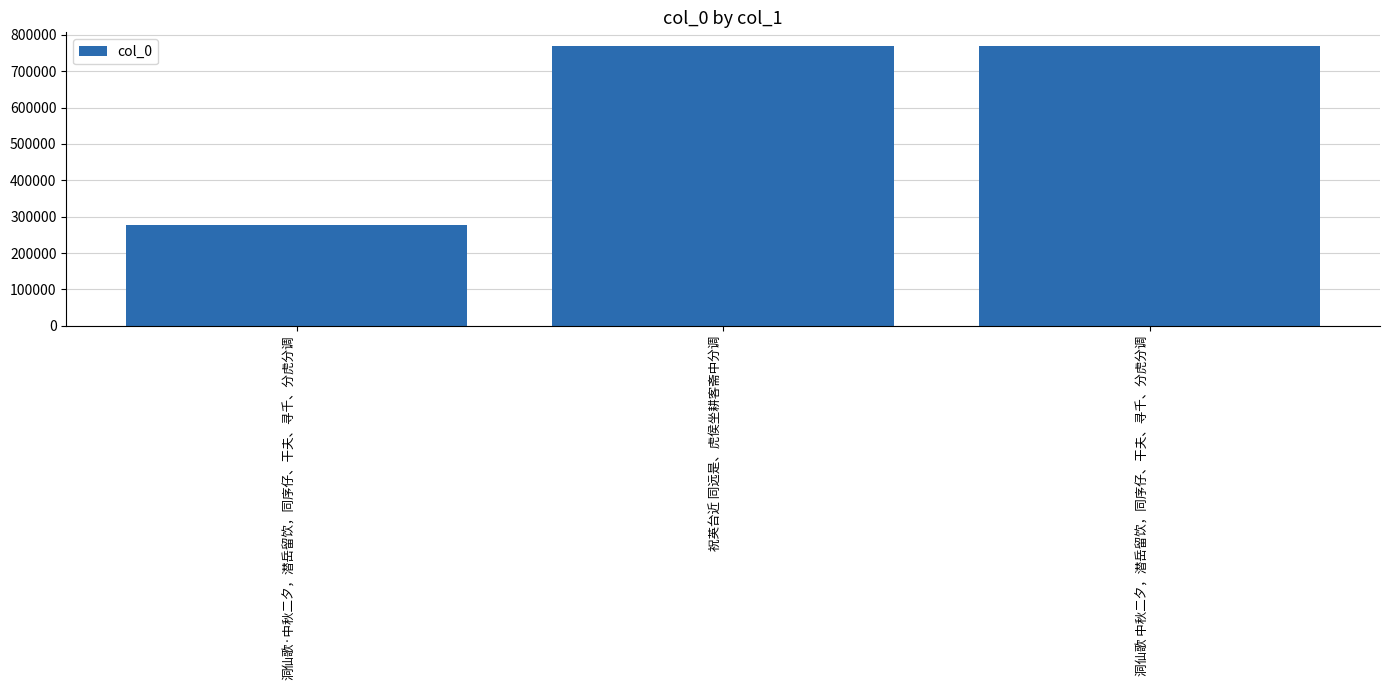

What is the sum of the values at 洞仙歌 中秋二夕，潜岳留饮，同序仔、干夫、寻千、分虎分调 and 祝英台近 同远是、虎侯坐耕客斋中分调?

1536796